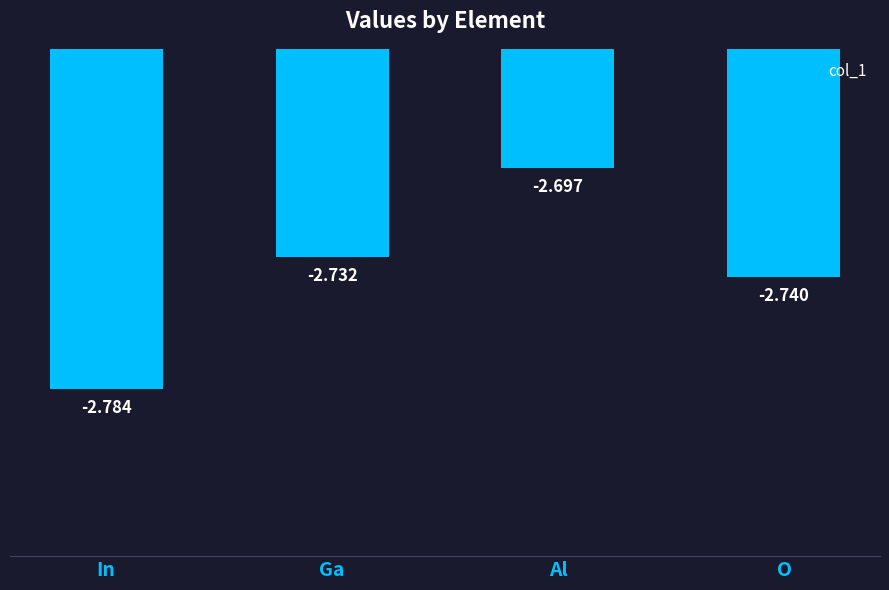

What is the difference between the maximum and minimum values?

0.1